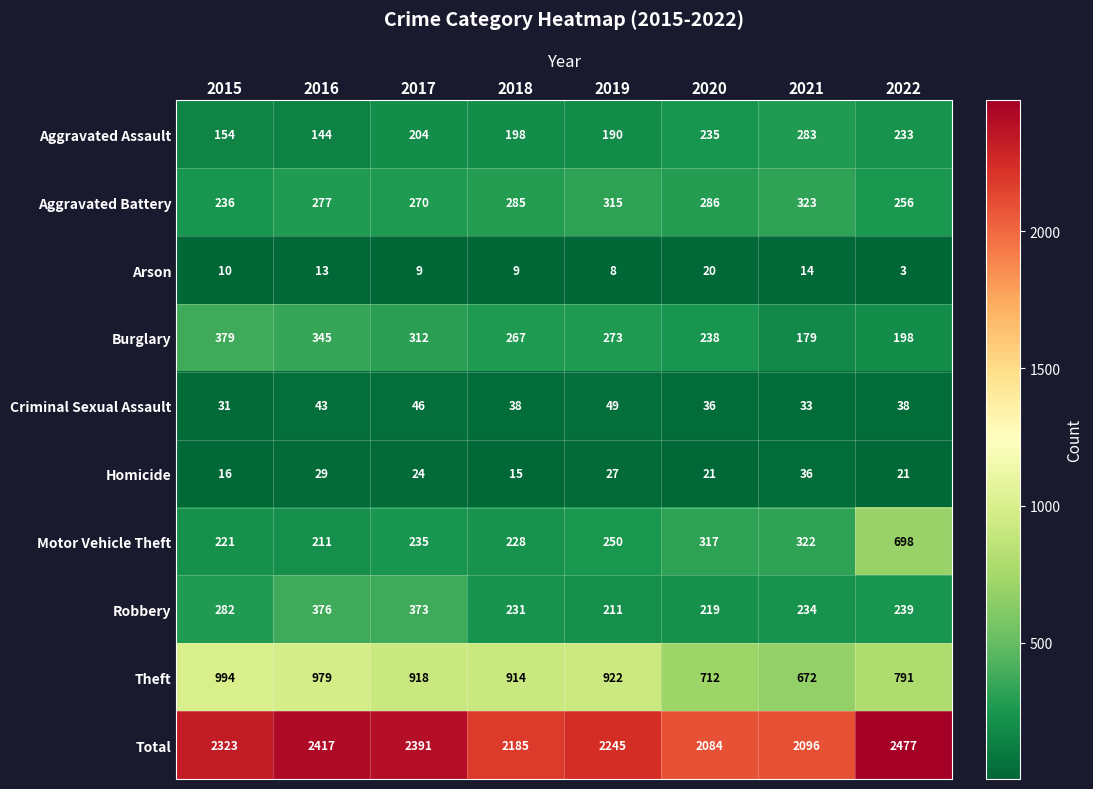

What is the approximate value of Criminal Sexual Assault at 2022?

38